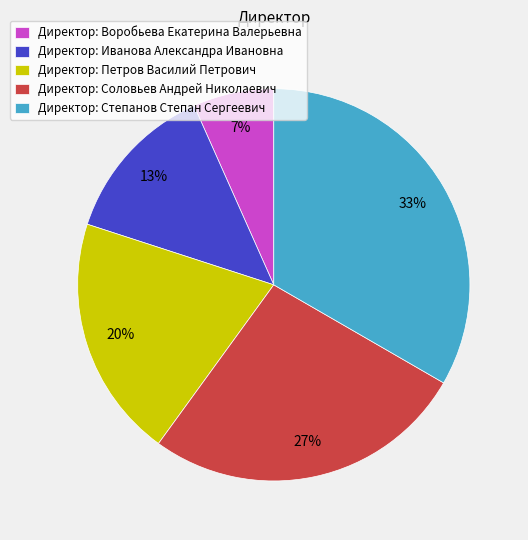

What is the smallest slice in the pie chart?

Директор: Воробьева Екатерина Валерьевна